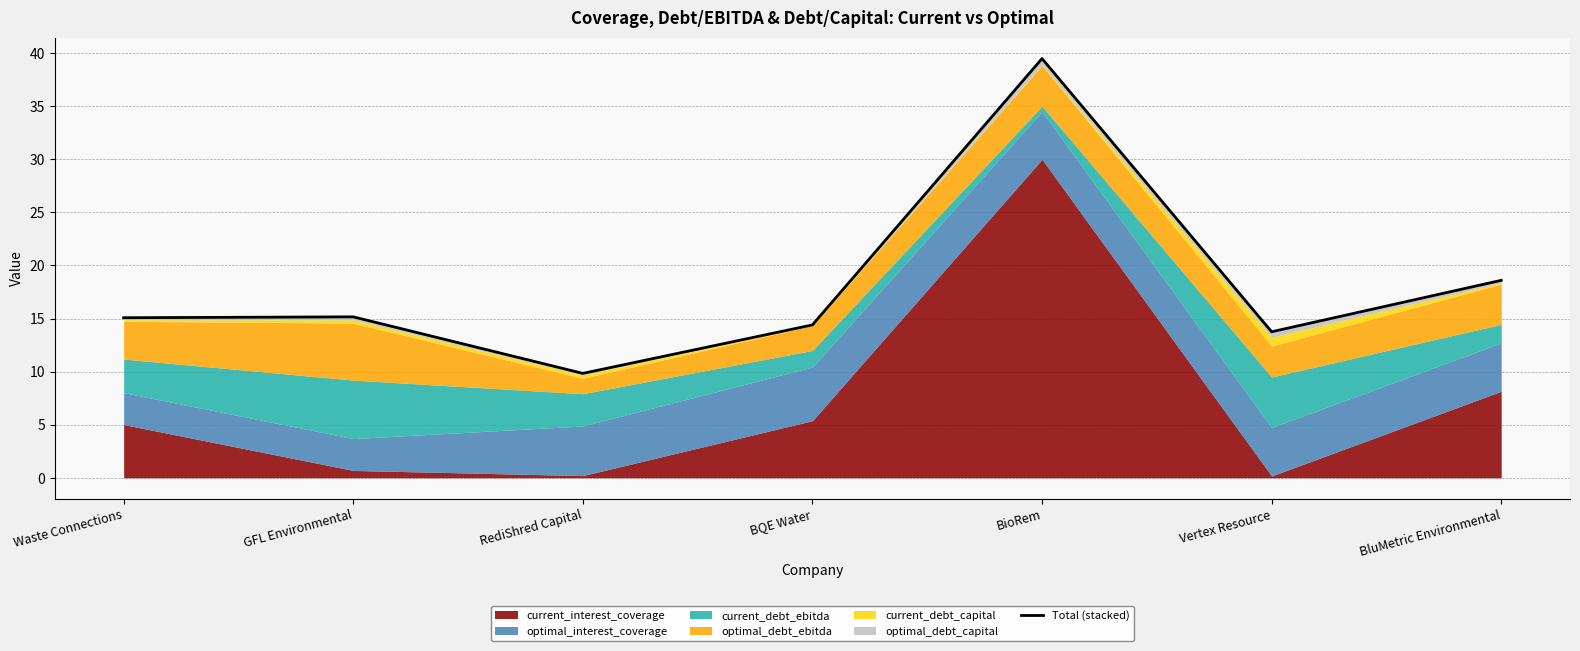

Rank the categories by value from highest to lowest.

BioRem, BluMetric Environmental, GFL Environmental, Waste Connections, BQE Water, Vertex Resource, RediShred Capital